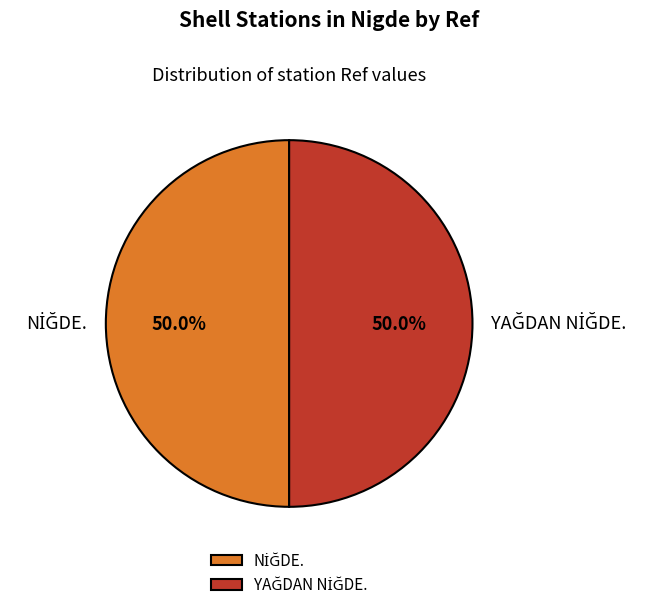

Count the number of slices in the pie.

2